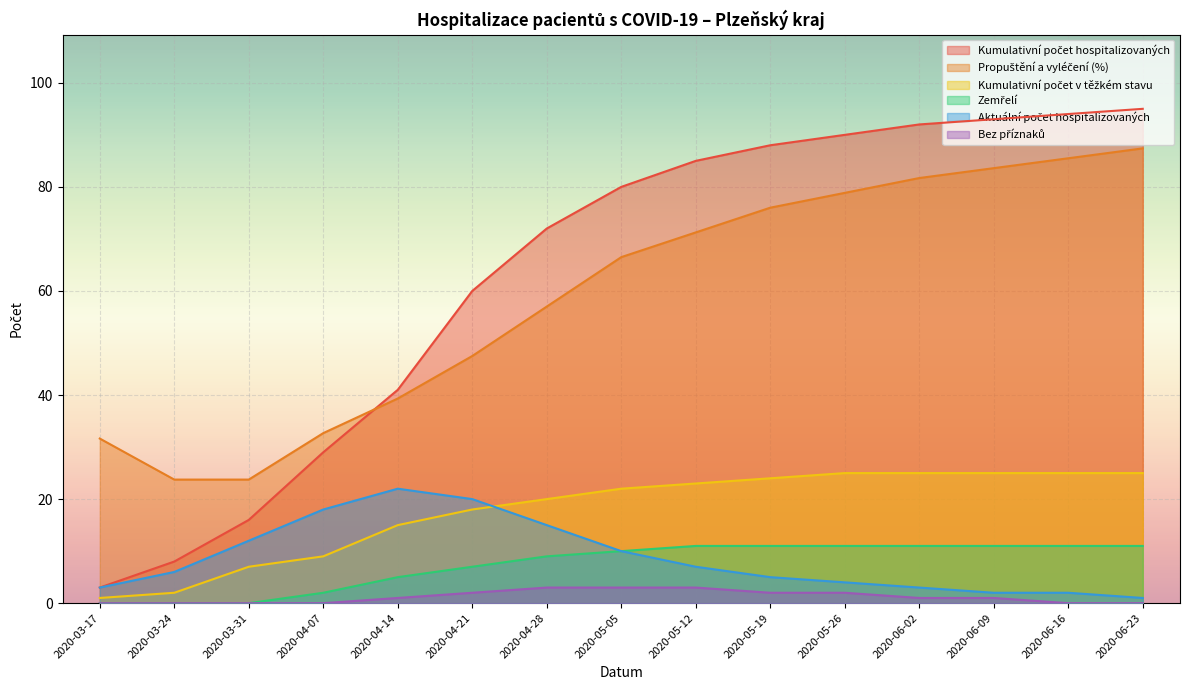

The value of Aktuální počet hospitalizovaných at 2020-05-26 is 2.5. True or false?

False